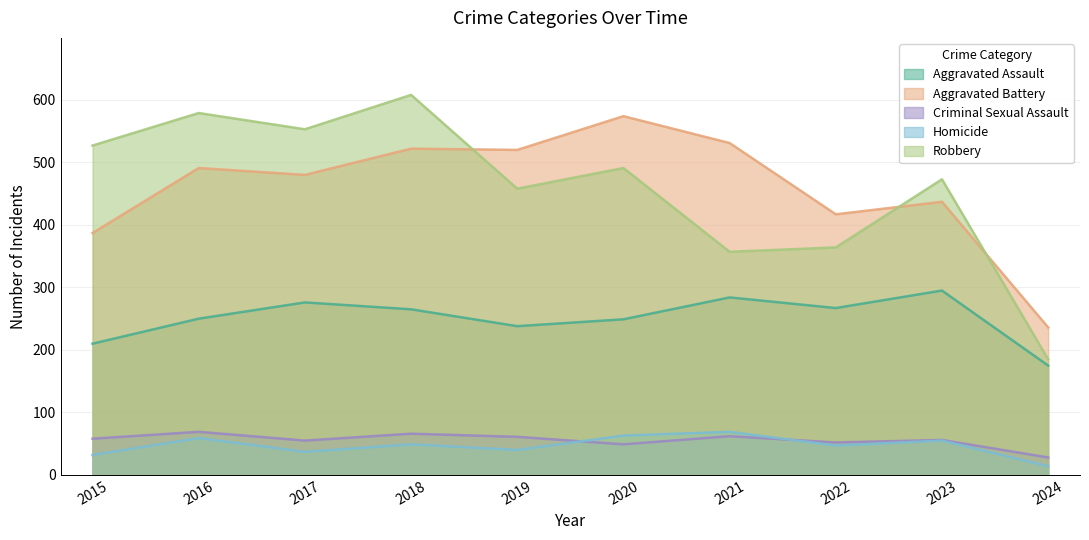

What is the approximate value of Aggravated Battery at 2016?

491